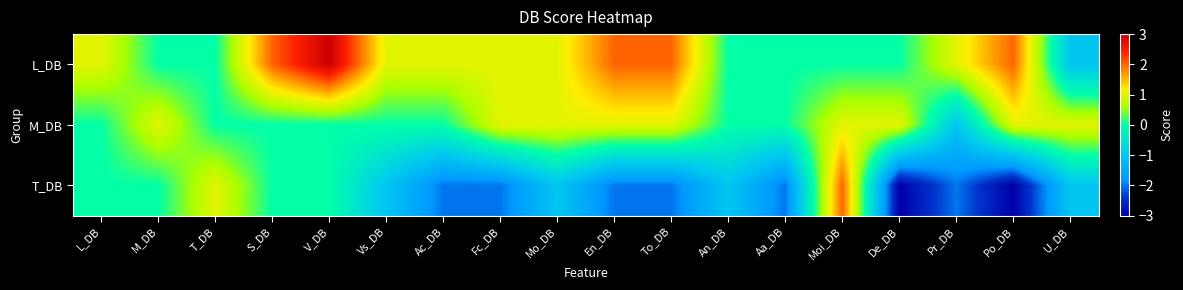

List the series in order of their overall mean, lowest first.

T_DB, M_DB, L_DB